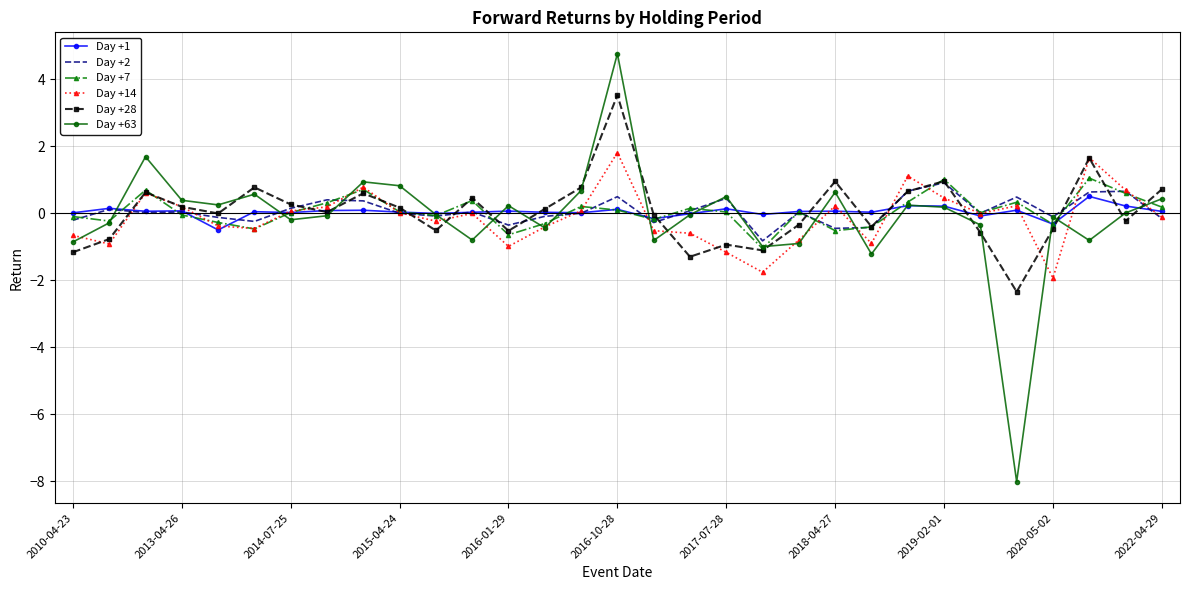

Which series has the largest range (max minus min)?

Day +63